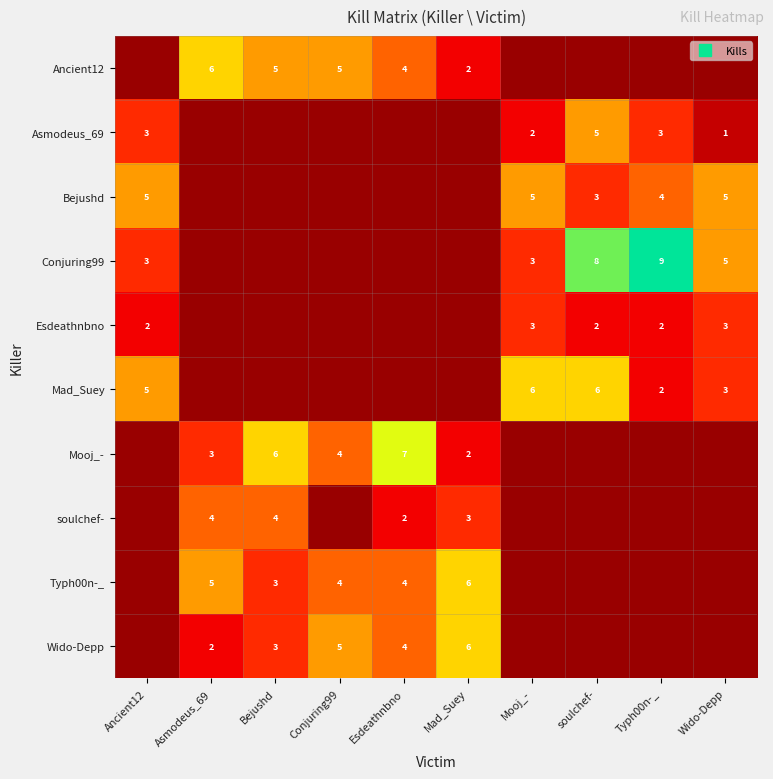

The value of Typh00n-_ at Bejushd is 3. True or false?

True